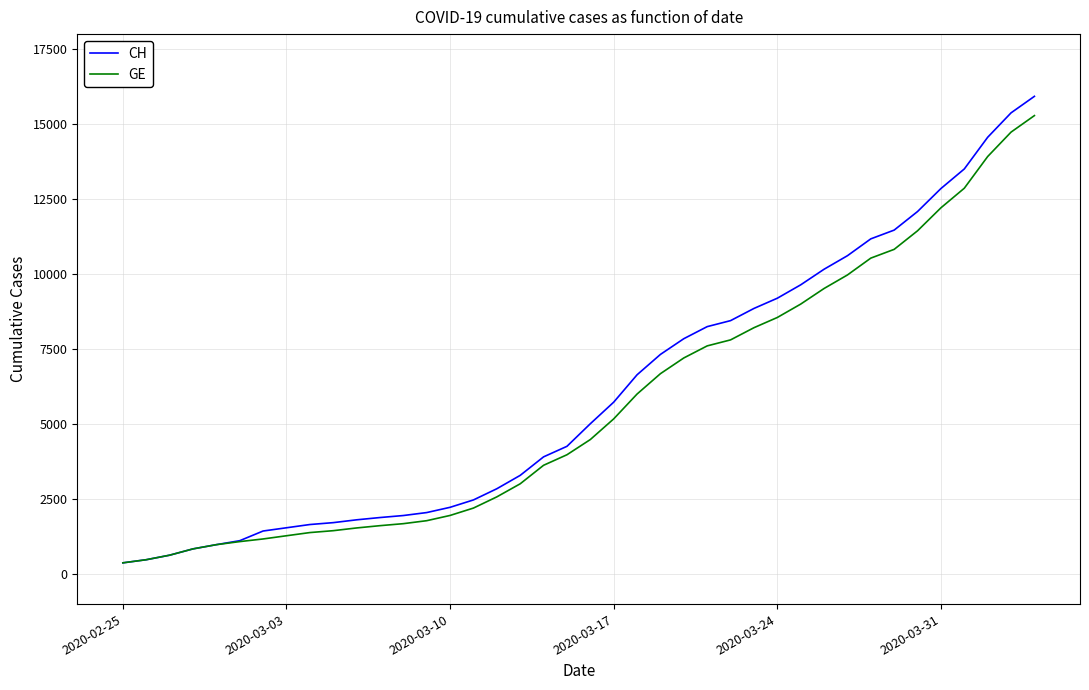

Which series has the largest range (max minus min)?

CH